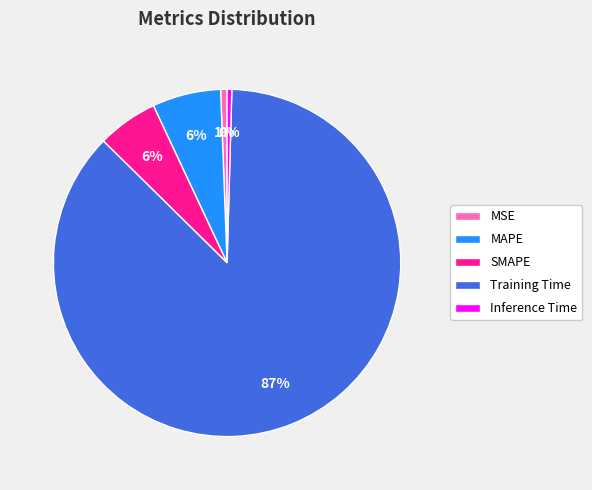

To the nearest percent, what percentage of the pie is MSE?

1%